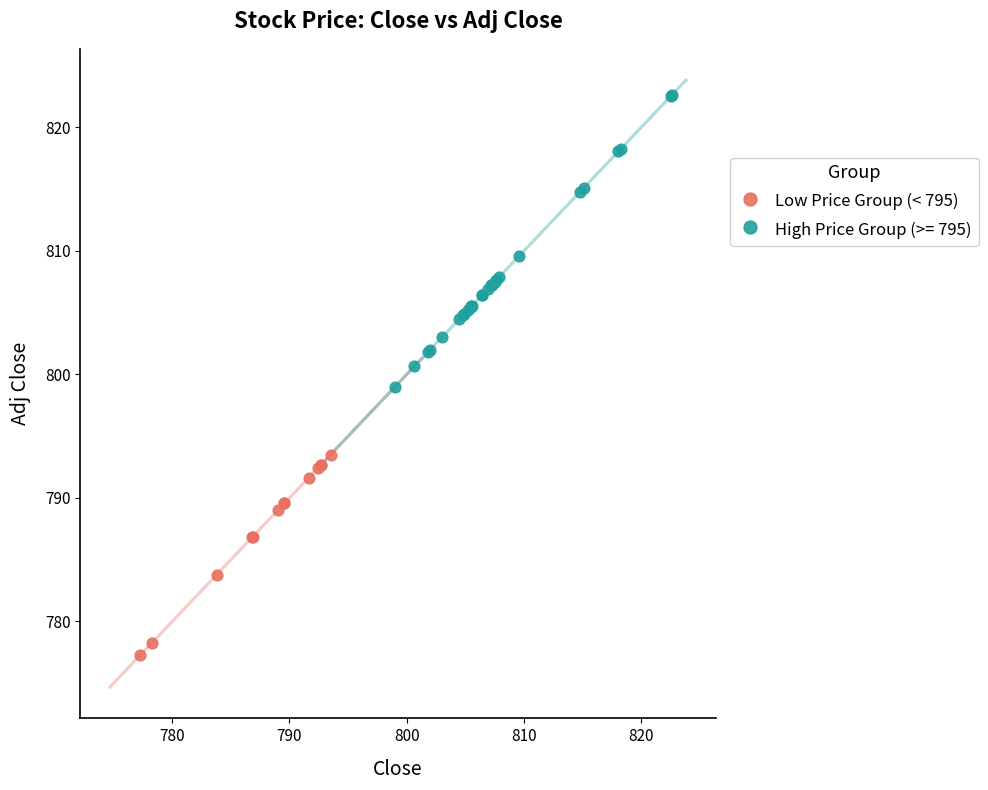

Which series contains the lowest Y value?

Low Price Group (< 795)